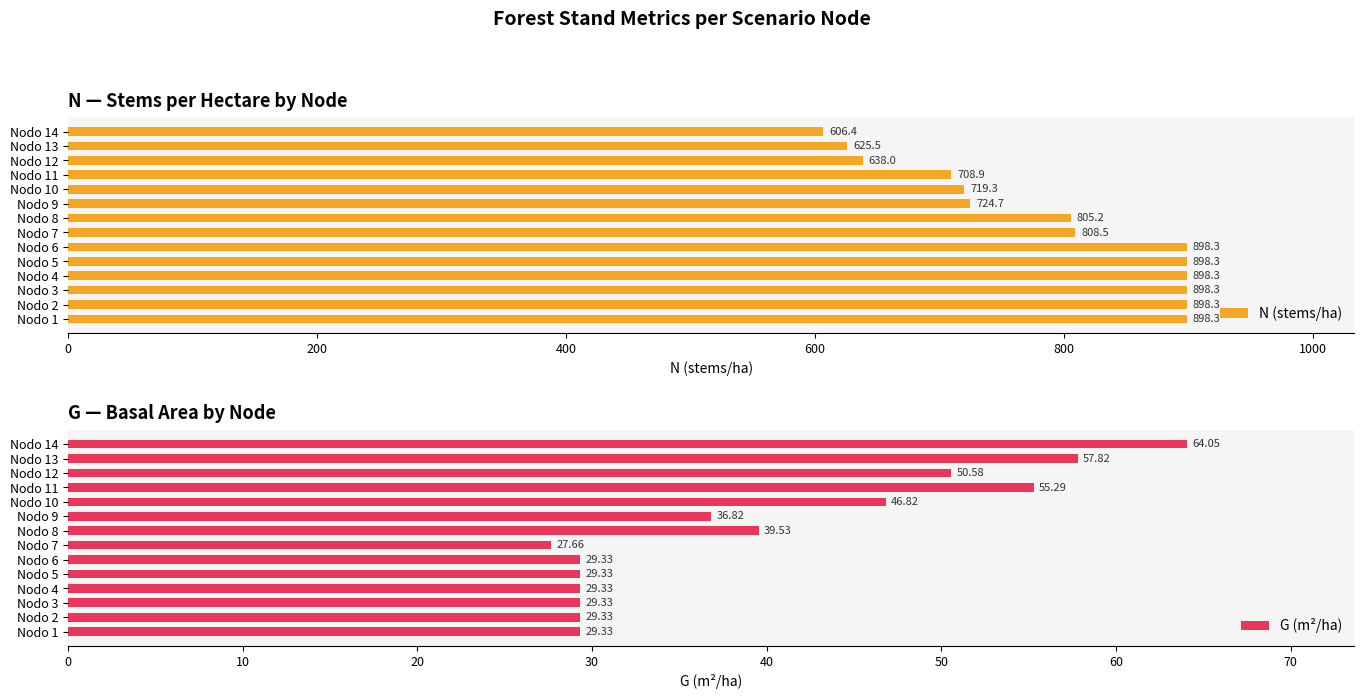

The value of N (stems/ha) at Nodo 8 is 805.2. True or false?

True